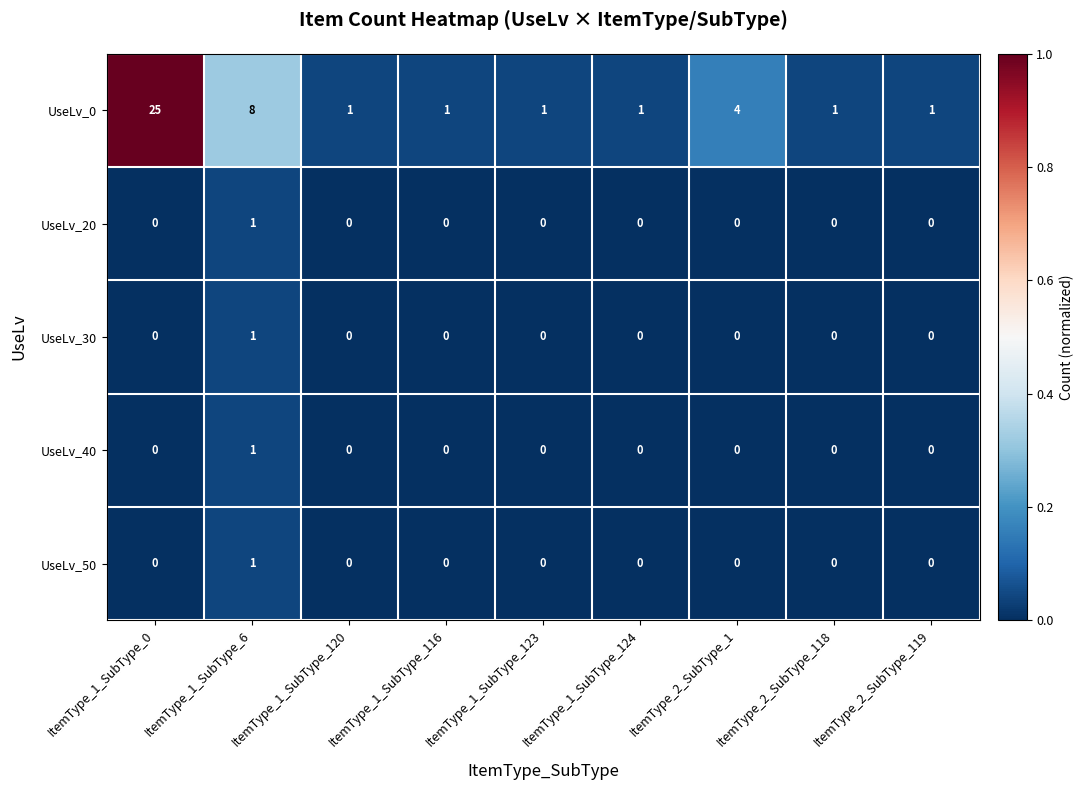

What is the sum of the UseLv_0 values at ItemType_1_SubType_6 and ItemType_1_SubType_124?

9